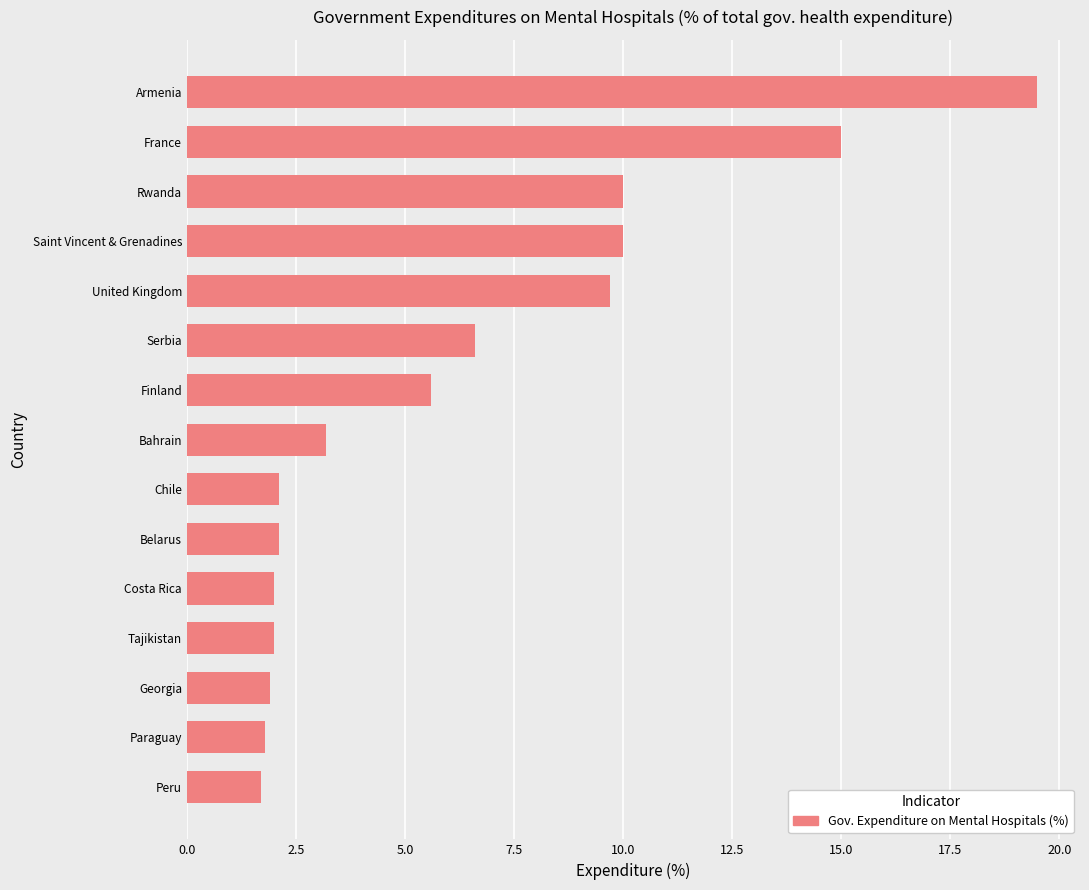

The value at United Kingdom is 9.7. True or false?

True